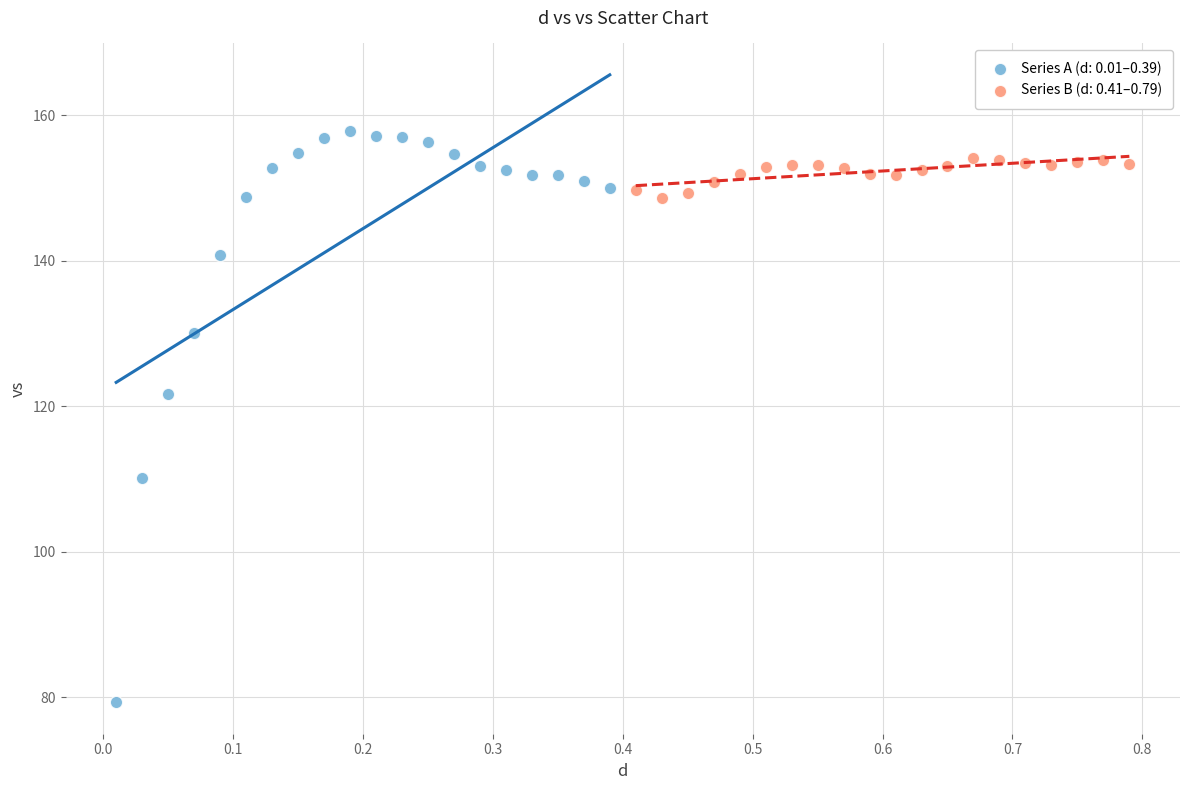

What are all the series names shown in the legend?

Series A (d: 0.01–0.39), Series B (d: 0.41–0.79)